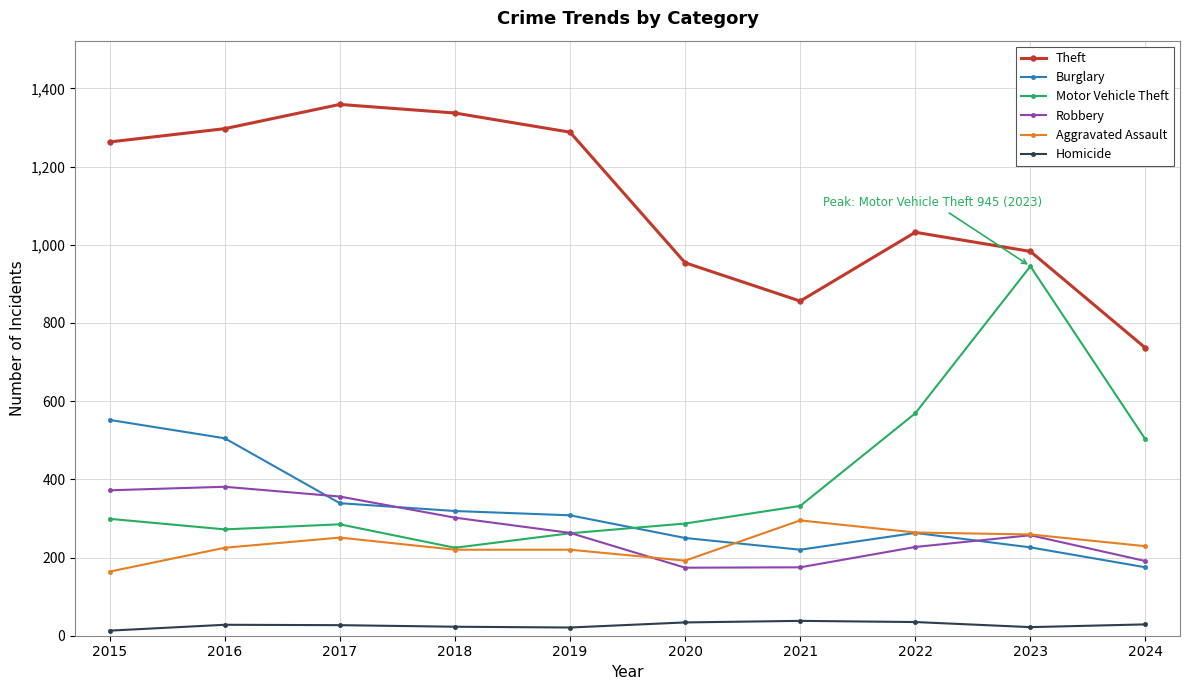

Is this an area chart (filled region under the line)?

No